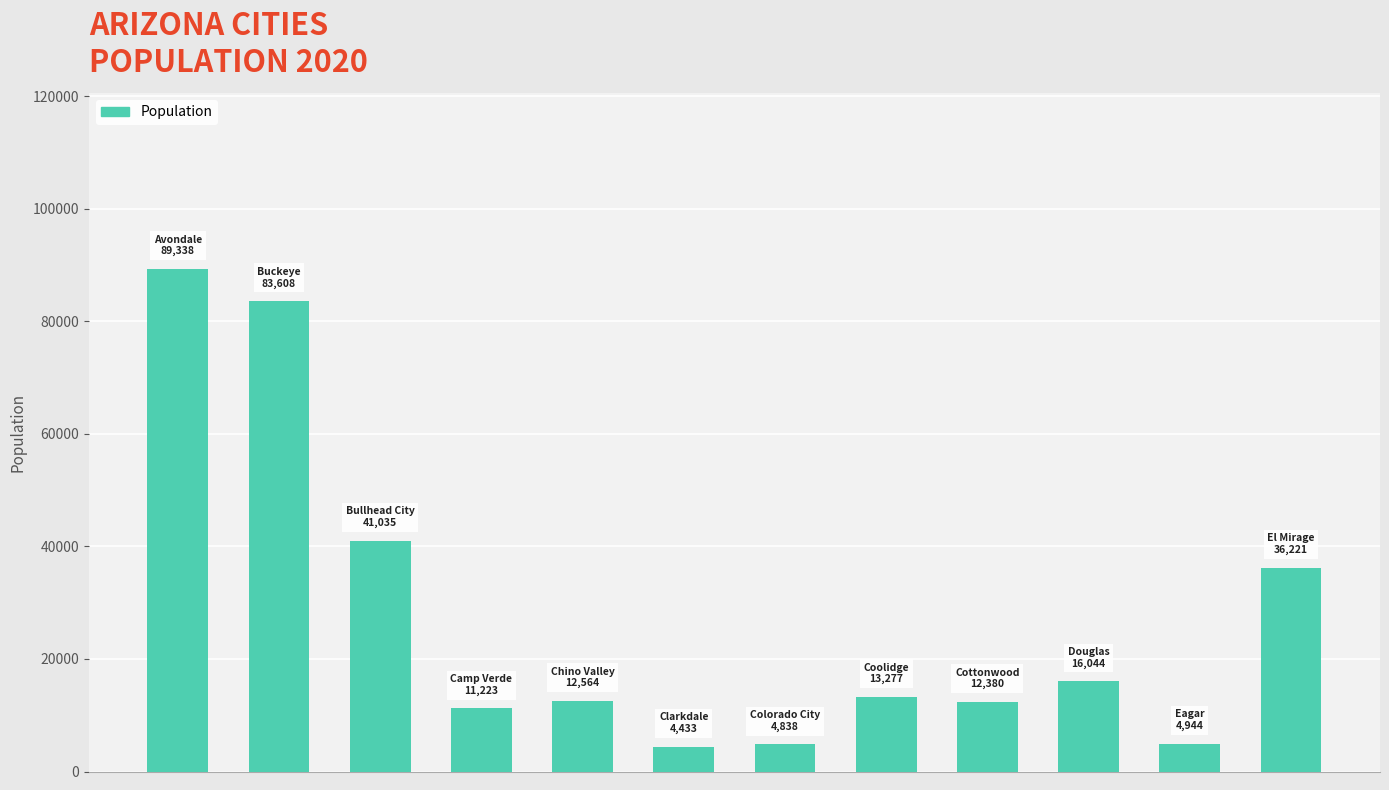

What is the greatest value displayed?

89338